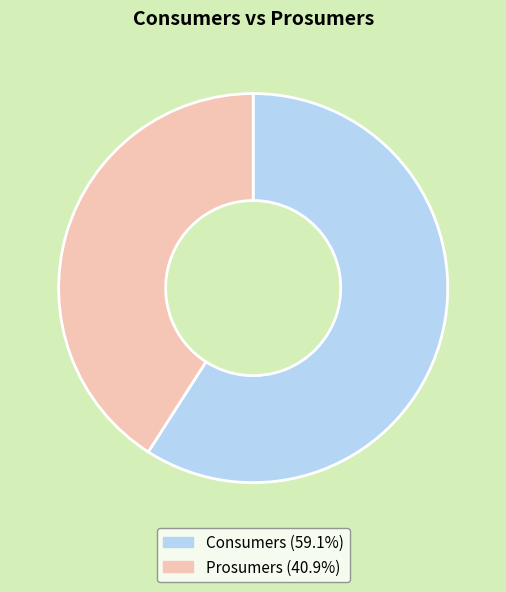

Between Prosumers and Consumers, which is larger?

Consumers